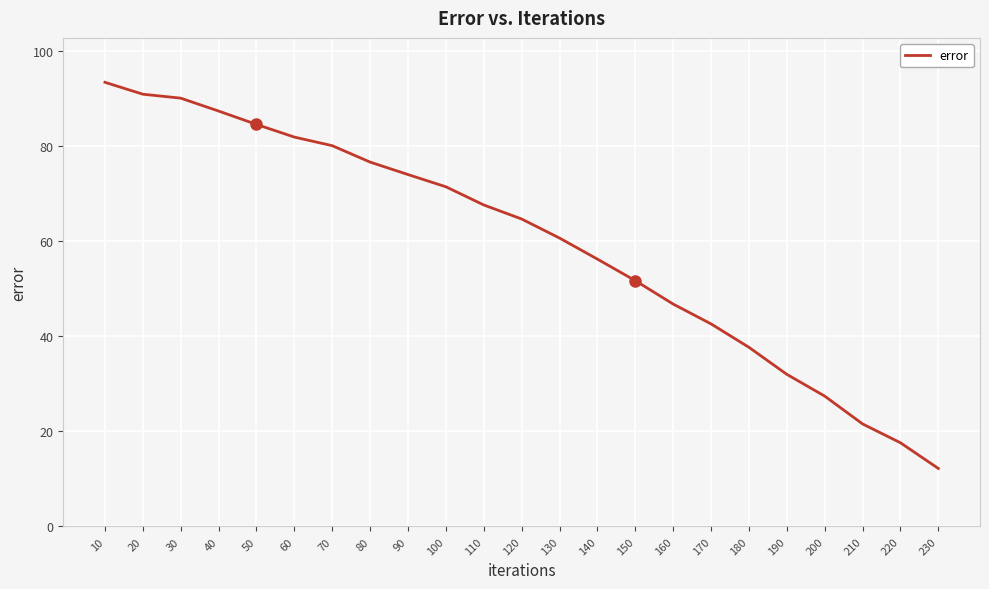

What is the maximum value shown in the chart?

93.5